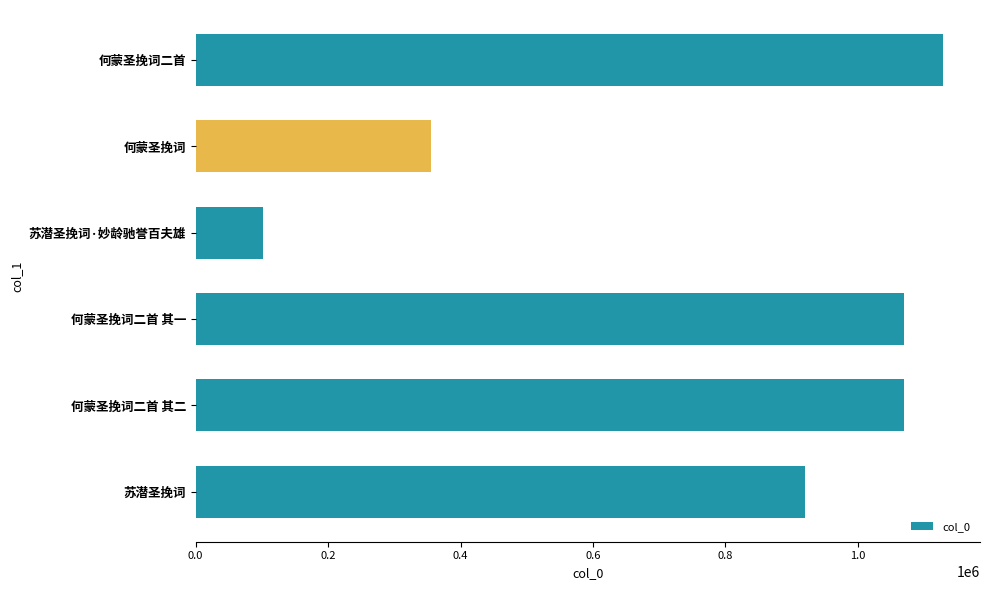

How many series are shown in this chart?

1